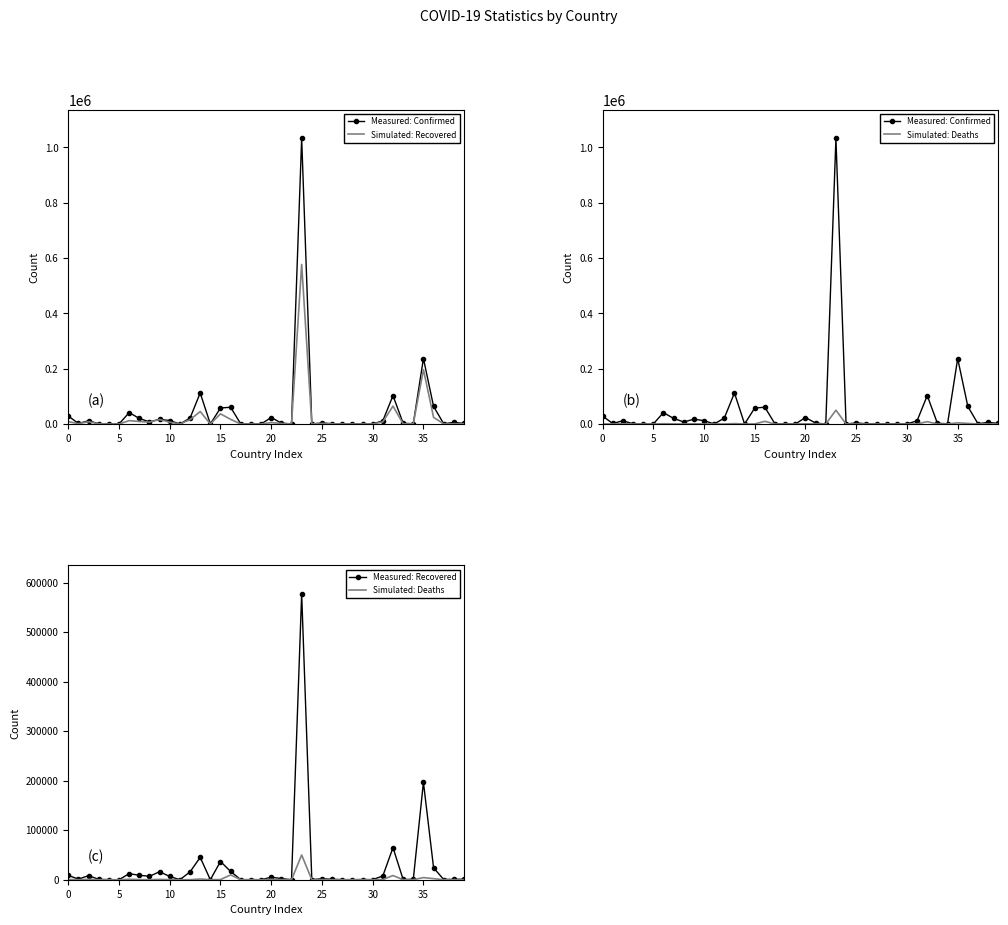

True or false: Simulated: Recovered and Measured: Confirmed intersect in this chart.

False